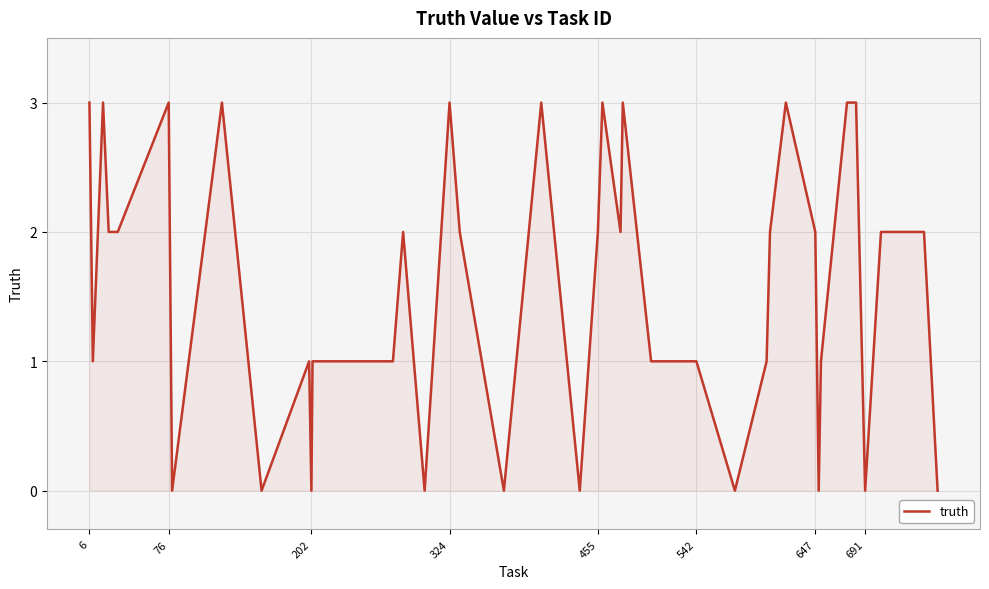

What is the average value?

2